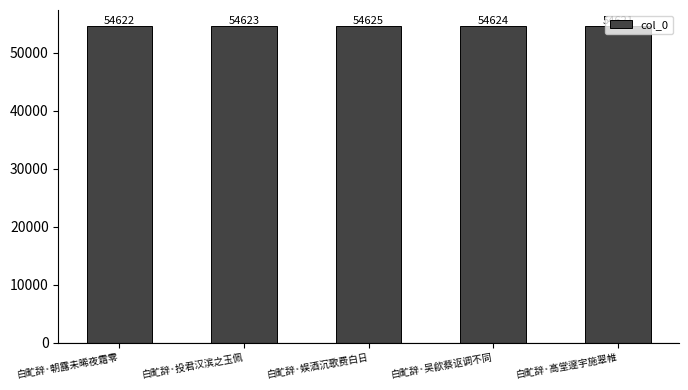

What is the difference between the maximum and minimum values?

4